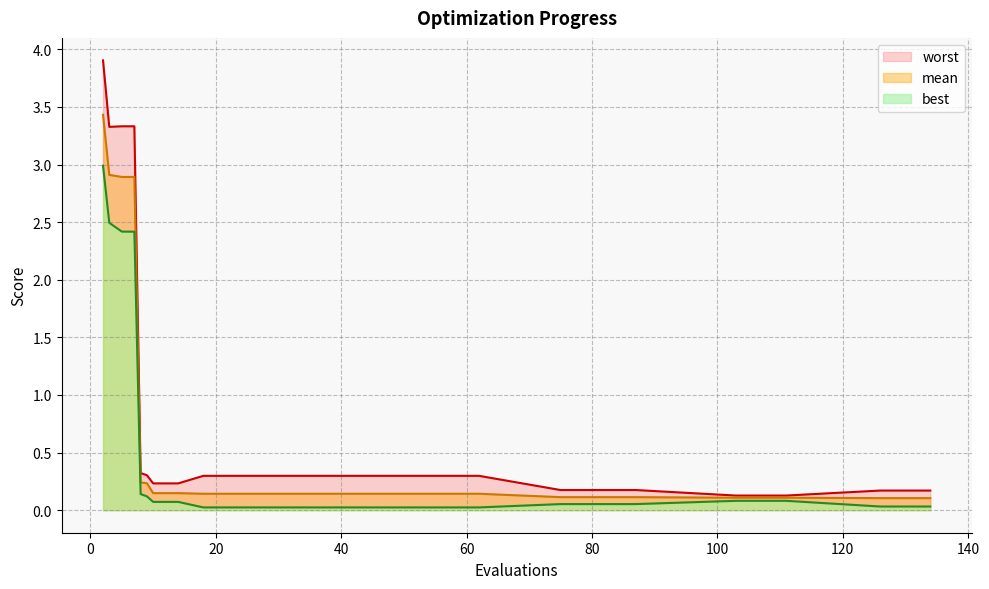

What is the value of the worst point at the 5th from the left?

0.3